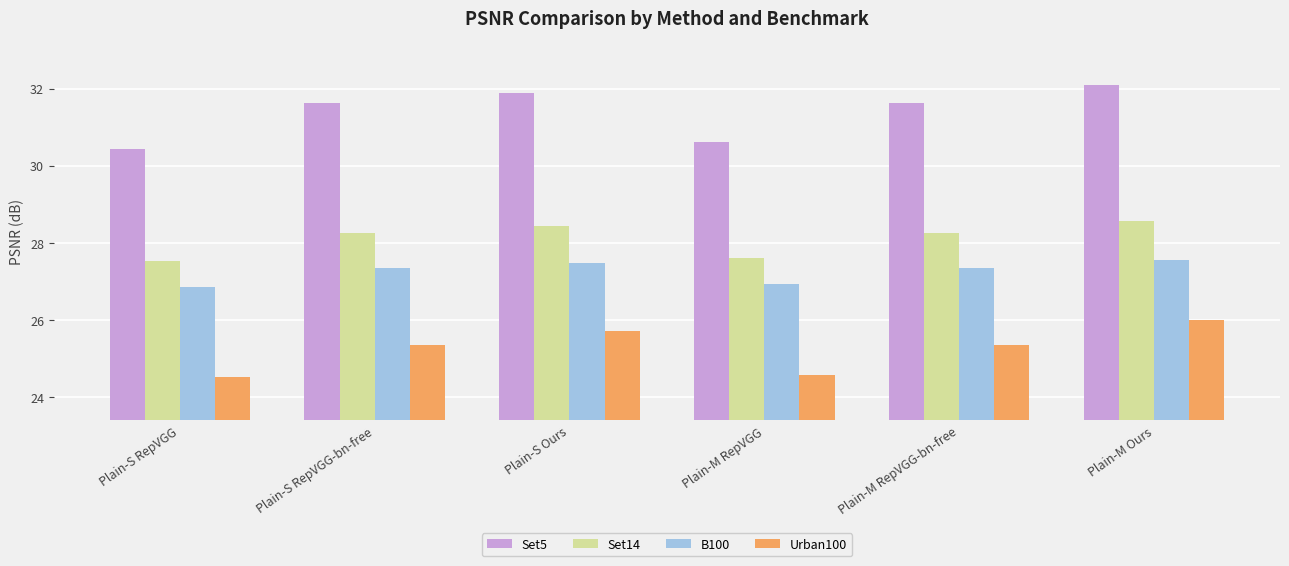

Count the number of categories in the chart.

6